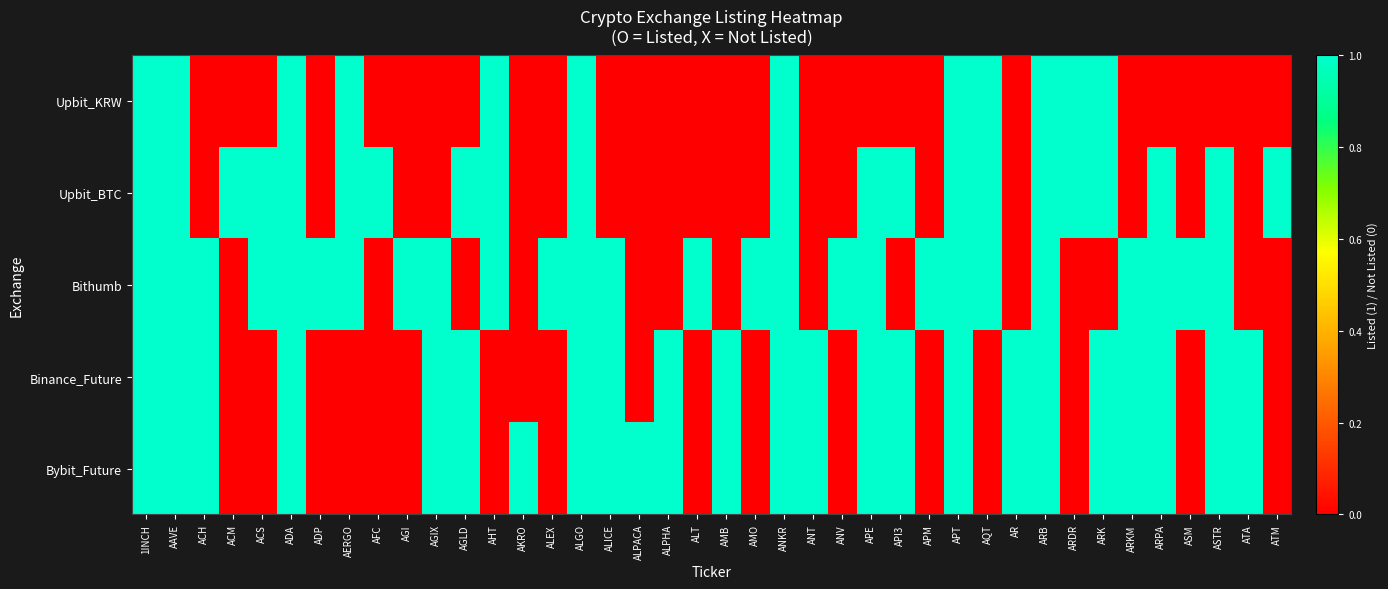

What is the total value across all series at ALT?

1